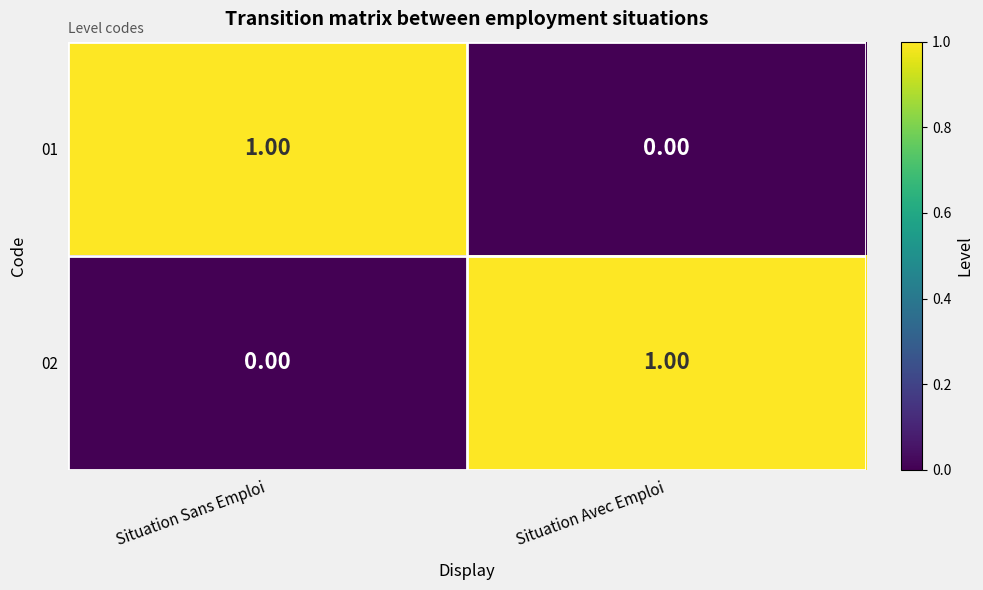

Where is 02 nearest to the value 0?

Situation Sans Emploi